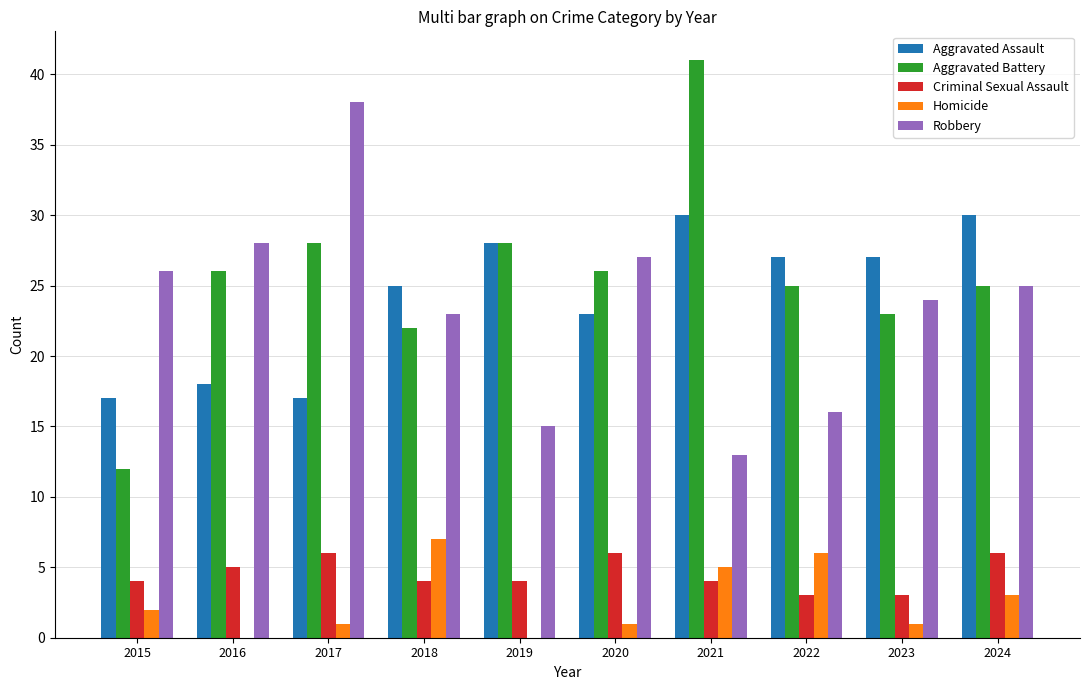

Reading left to right, what are all the values shown in this chart?

Aggravated Assault: 2015=17	2016=18	2017=17	2018=25	2019=28	2020=23	2021=30	2022=27	2023=27	2024=30
Aggravated Battery: 2015=12	2016=26	2017=28	2018=22	2019=28	2020=26	2021=41	2022=25	2023=23	2024=25
Criminal Sexual Assault: 2015=4	2016=5	2017=6	2018=4	2019=4	2020=6	2021=4	2022=3	2023=3	2024=6
Homicide: 2015=2	2016=0	2017=1	2018=7	2019=0	2020=1	2021=5	2022=6	2023=1	2024=3
Robbery: 2015=26	2016=28	2017=38	2018=23	2019=15	2020=27	2021=13	2022=16	2023=24	2024=25